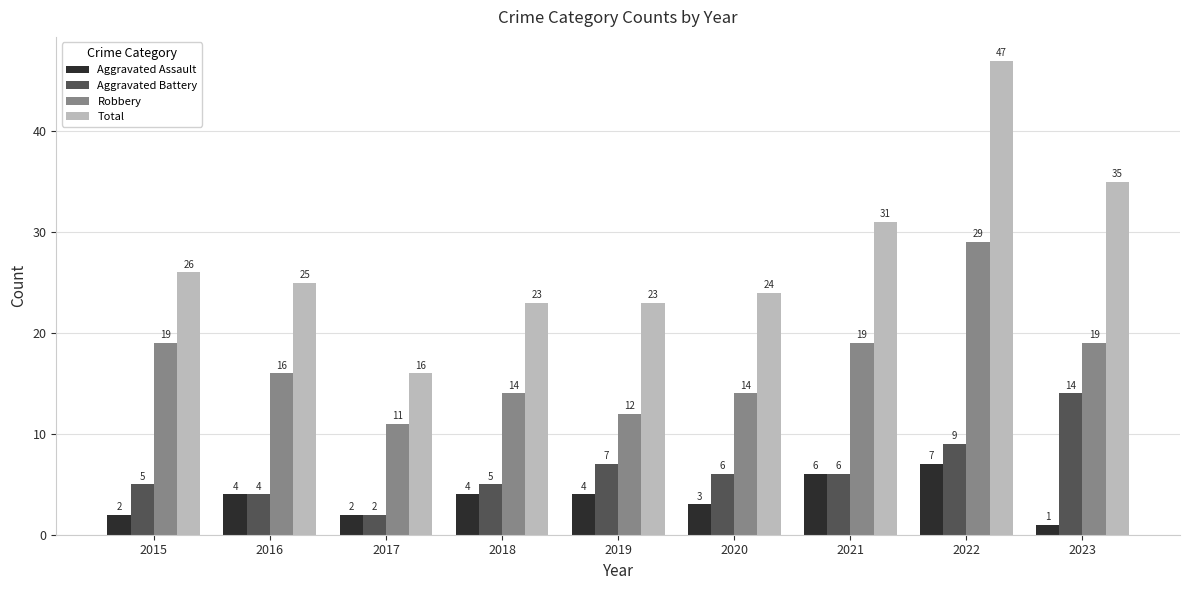

What is the total value across all series at 2016?

49